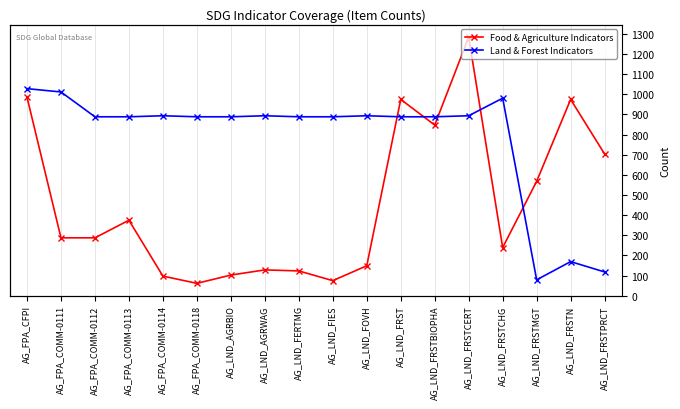

What is the value of the Food & Agriculture Indicators point at the 6th from the left?

55